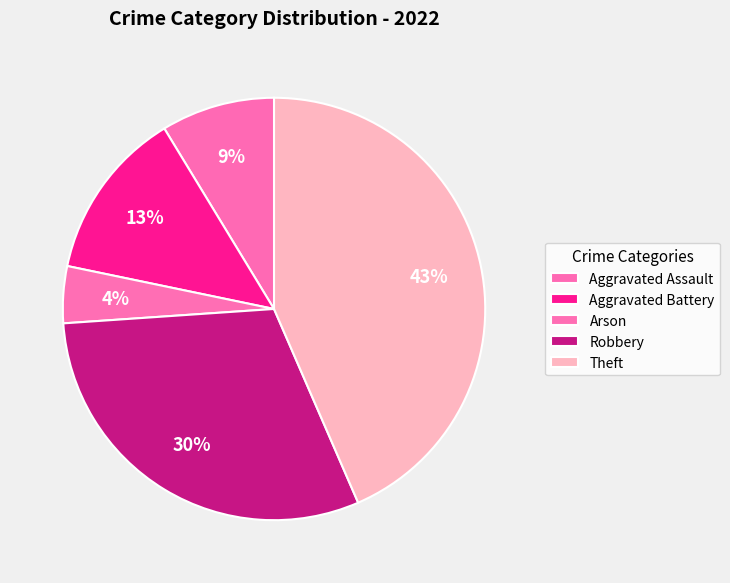

Count the number of slices in the pie.

5